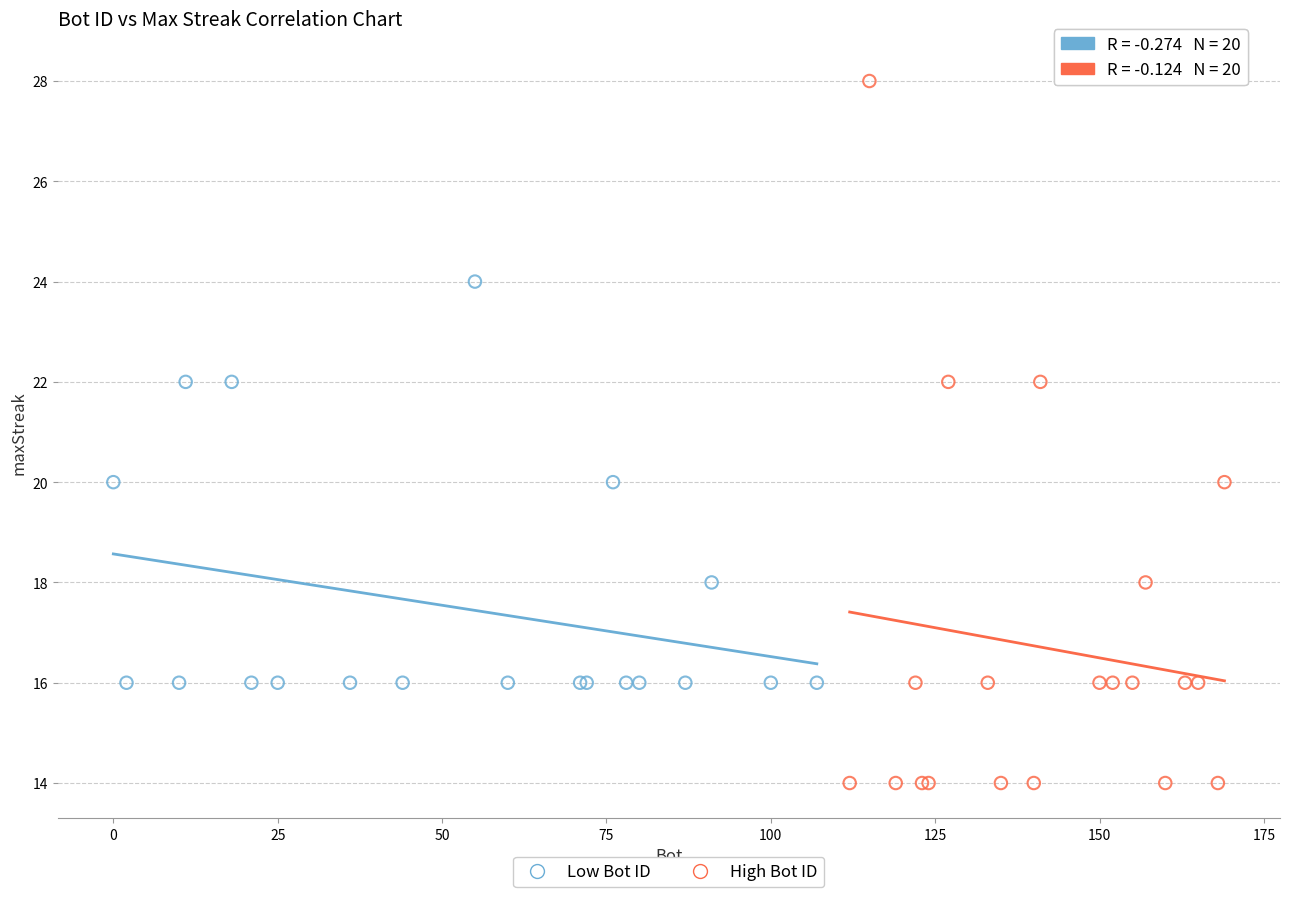

Which series reaches the minimum Y coordinate?

High Bot ID